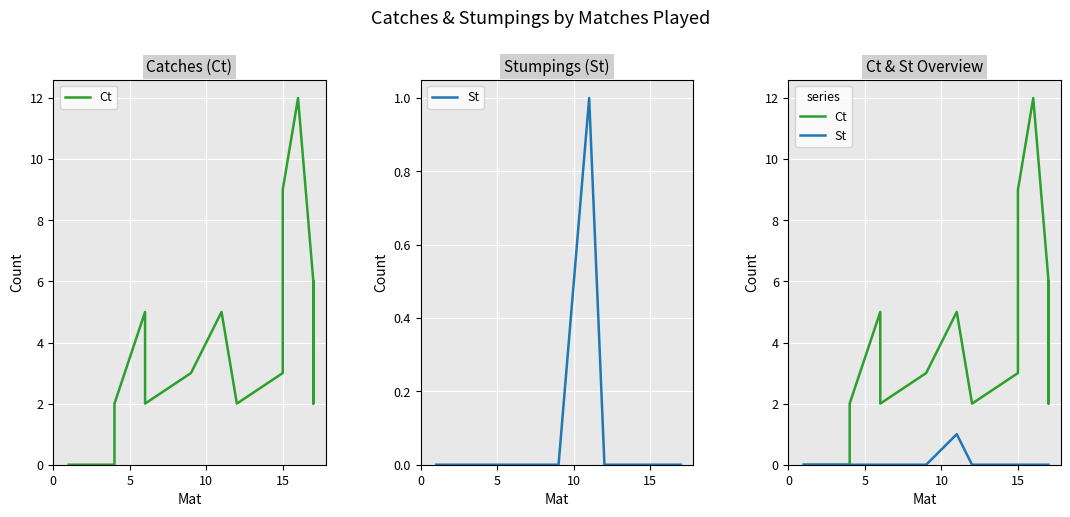

List the series in order of their overall mean, lowest first.

St, Ct